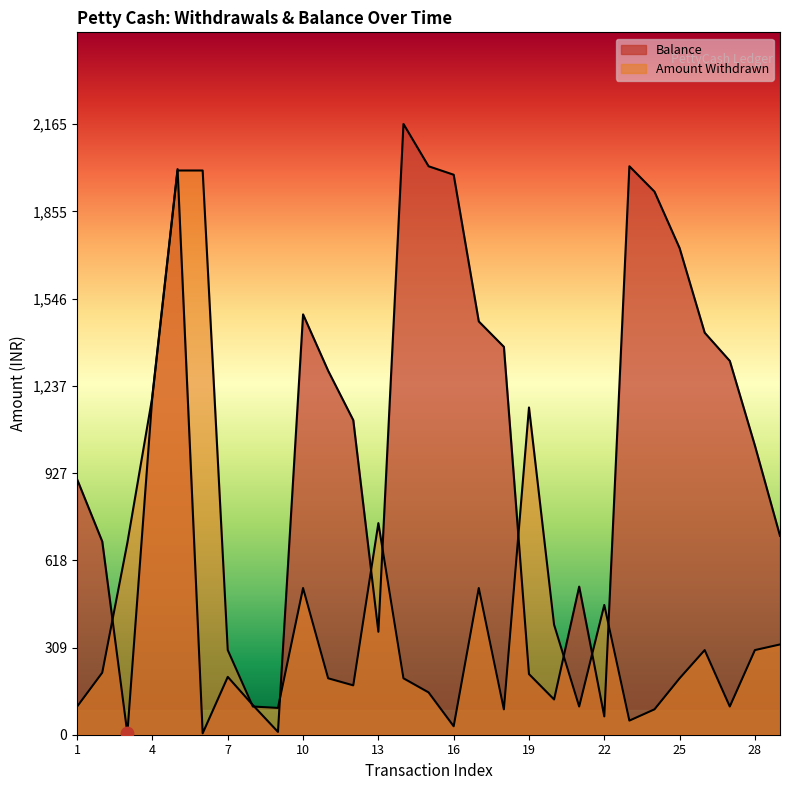

At which category is the sum across all series the highest?

5